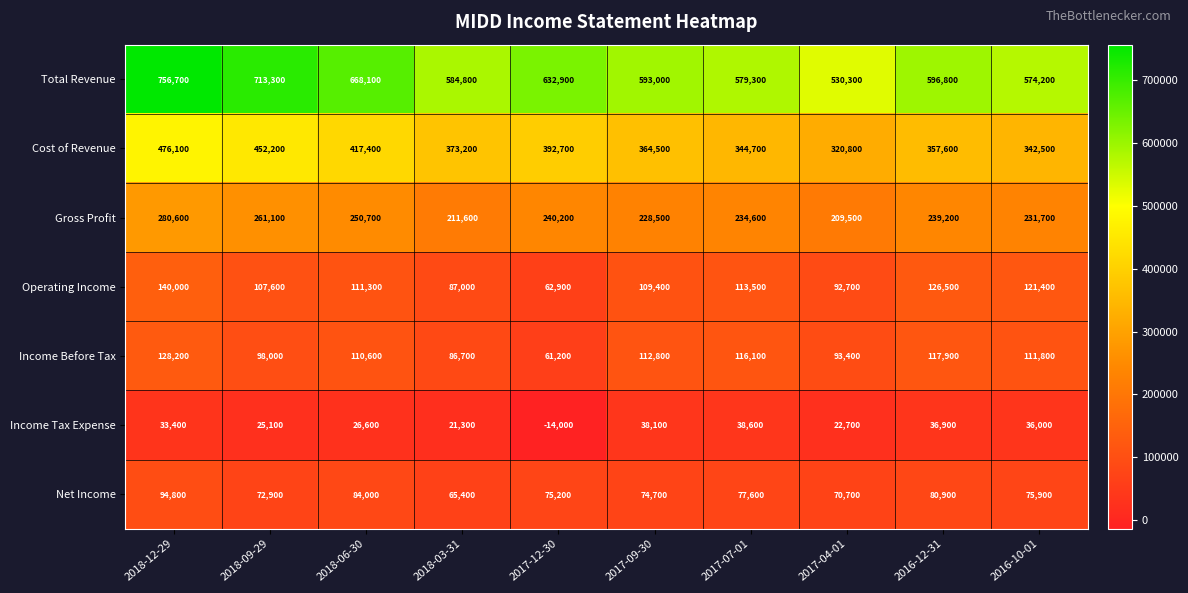

Which series has the largest total across all categories?

Total Revenue